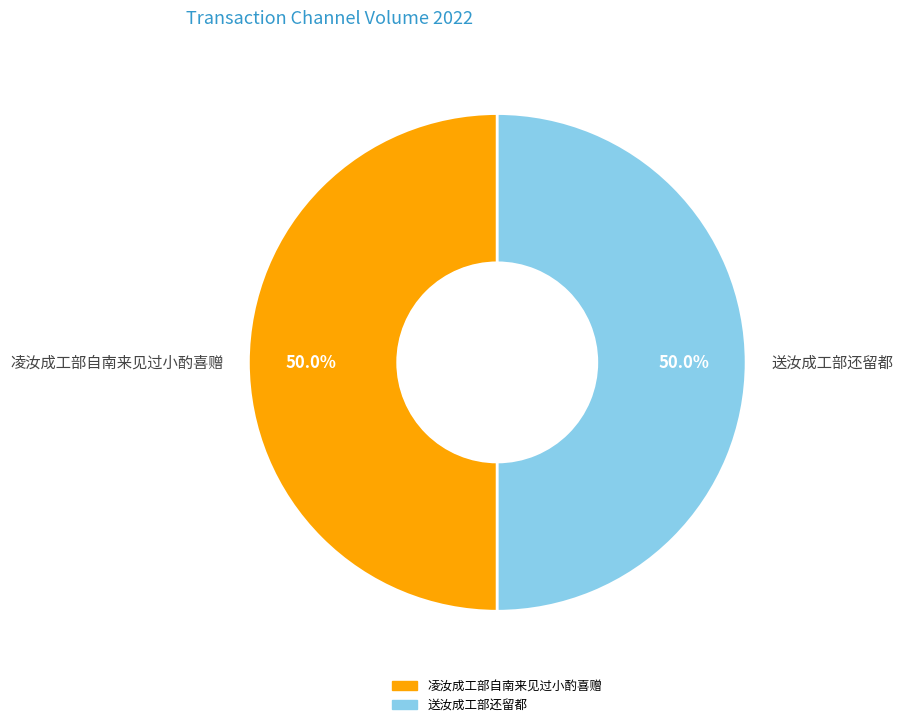

What is the ratio of the value at 凌汝成工部自南来见过小酌喜赠 to the value at 送汝成工部还留都?

1.0